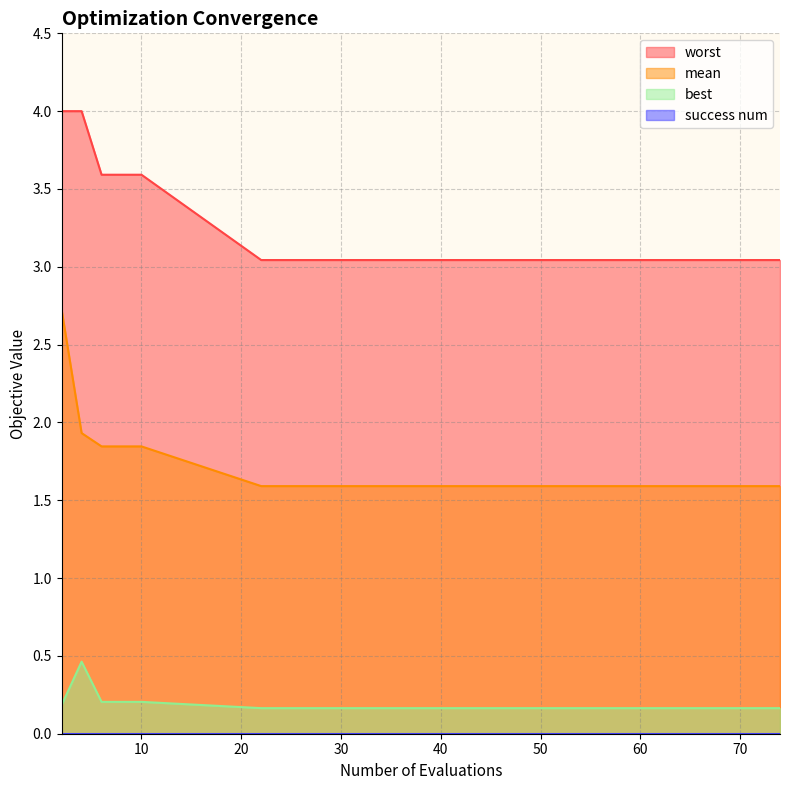

At which category is the sum across all series the highest?

2